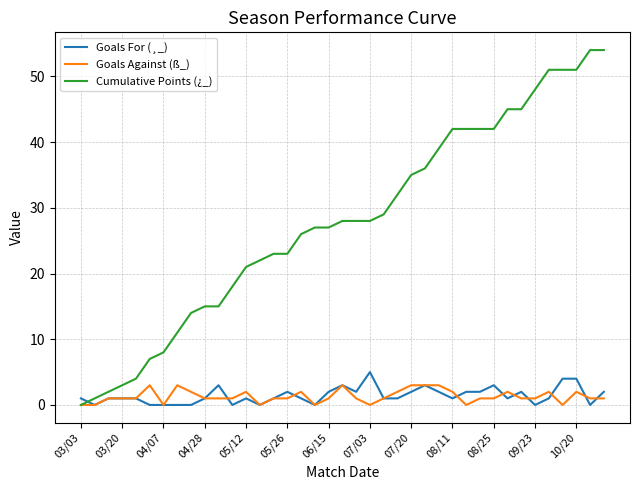

Which series has the widest spread of values?

Cumulative Points (¿_)